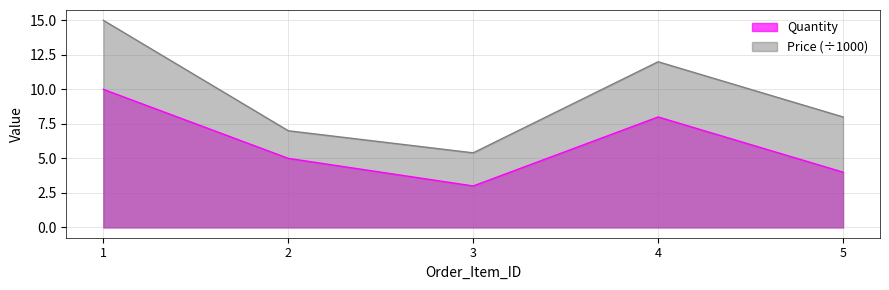

Does the chart display data point markers on the line(s)?

No